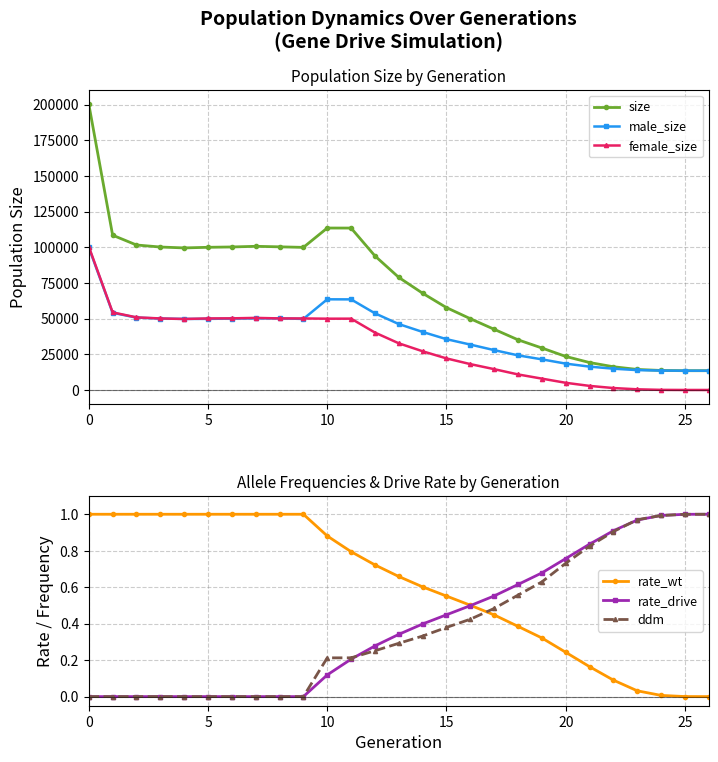

What is the difference between the maximum and second lowest values in the rate_wt series?

1.0